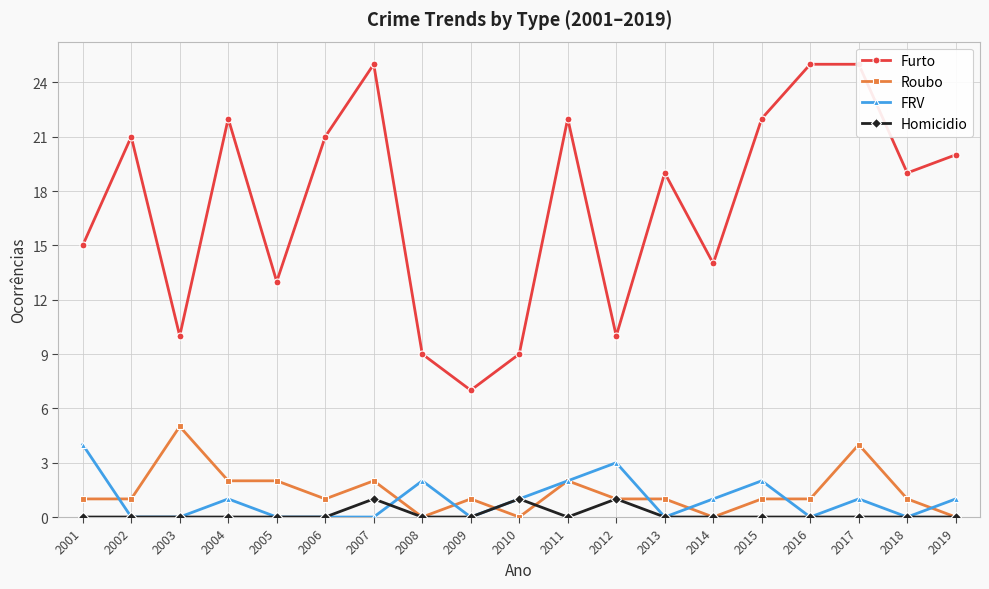

List the series in order of their peak value, lowest first.

Homicidio, FRV, Roubo, Furto